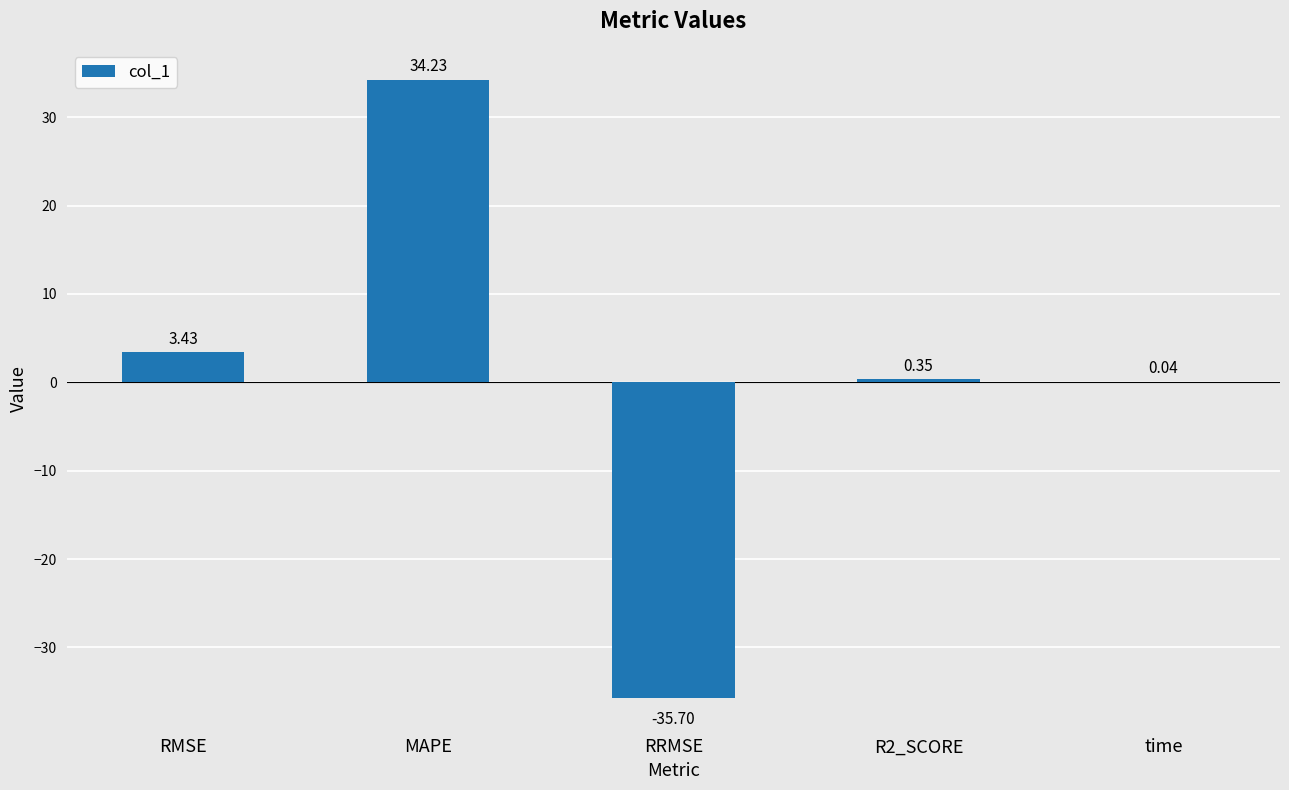

What is the sum of the values at R2_SCORE and RRMSE?

-35.3